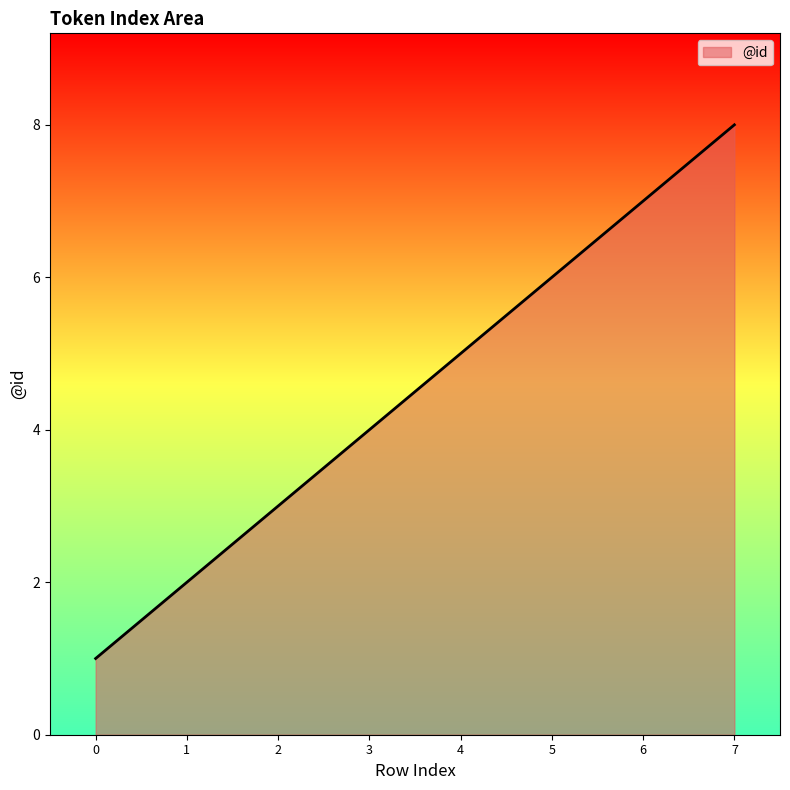

What is the difference between the maximum and minimum values?

7